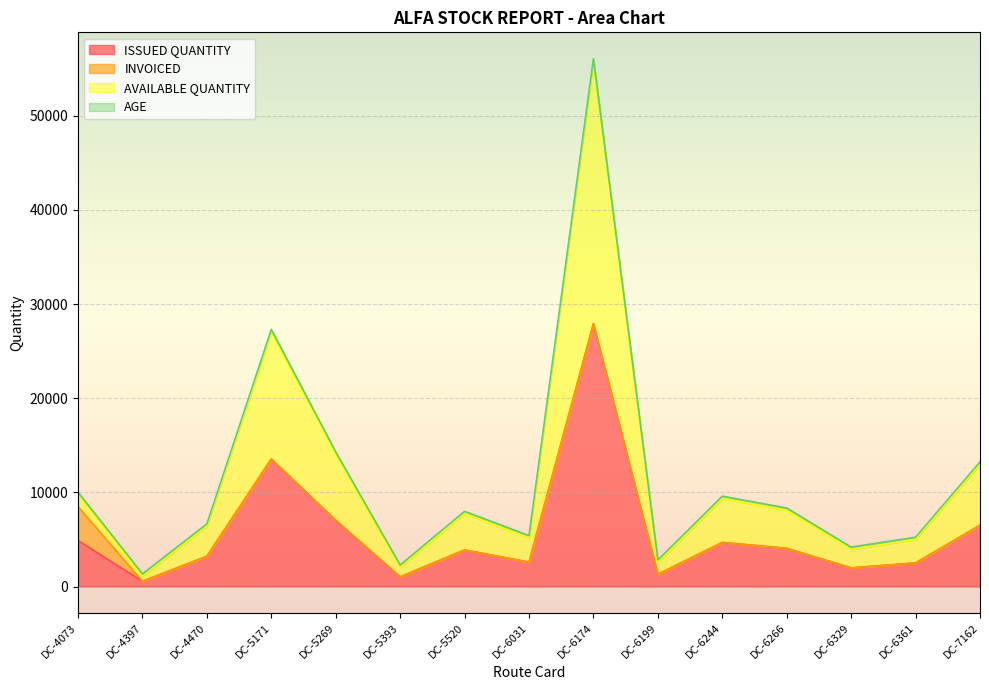

Is it true that ISSUED QUANTITY equals 2484 at DC-4073?

False